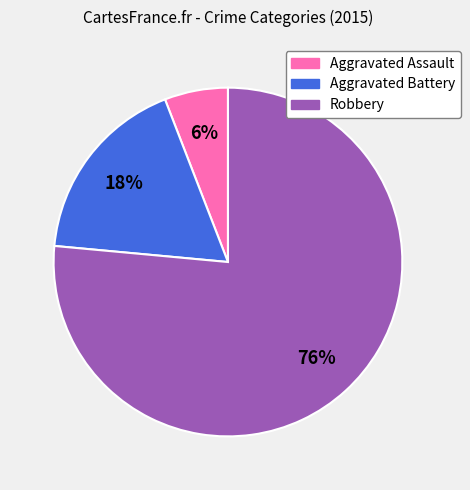

True or false: Aggravated Battery accounts for 11% of the total.

False